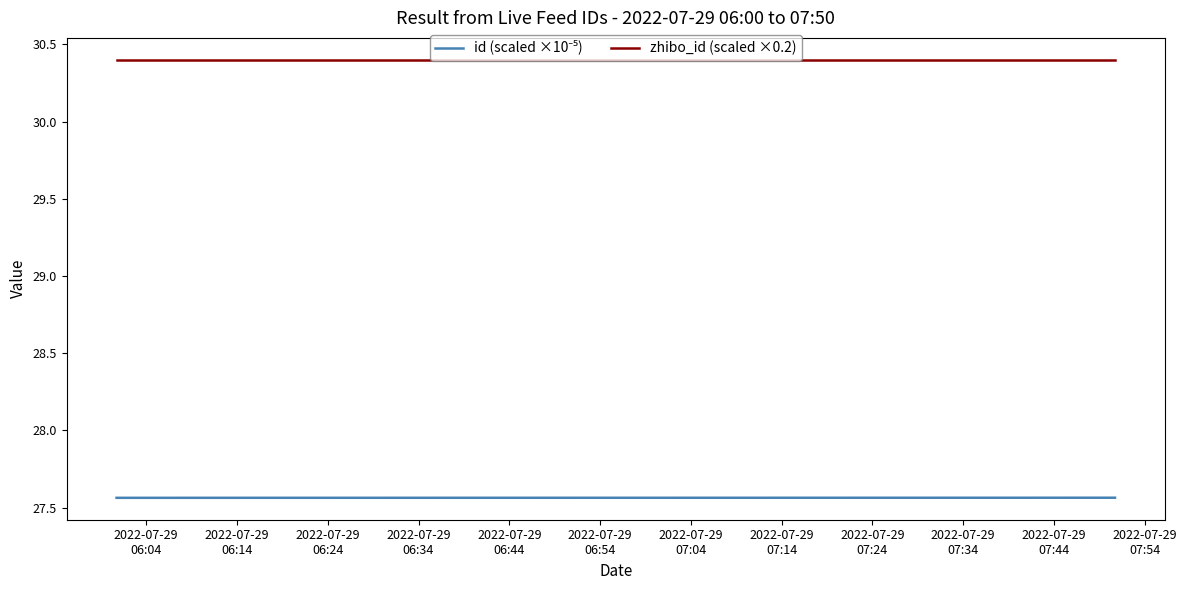

The zhibo_id (scaled ×0.2) series shows 30.4 at 2022-07-29
07:24. True or false?

True